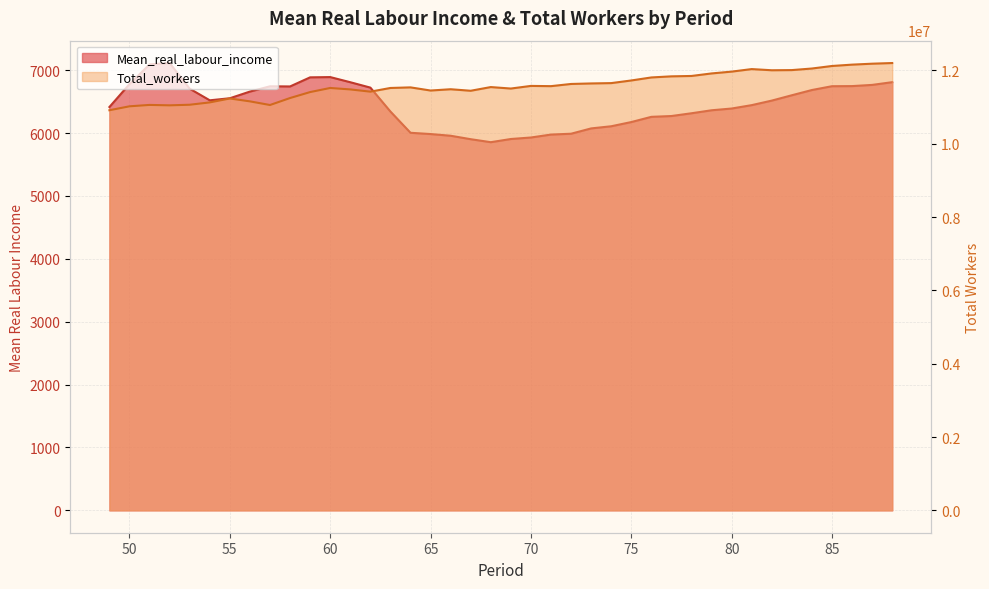

How many values in the Total_workers series are below 11546507?

20